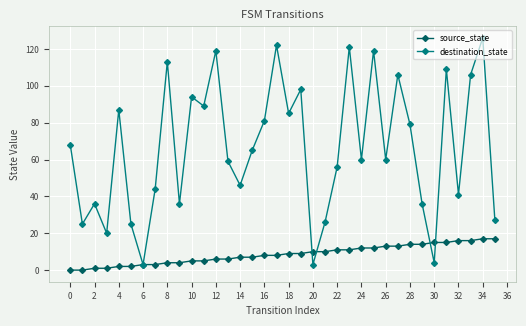

List the series in order of their overall mean, lowest first.

source_state, destination_state